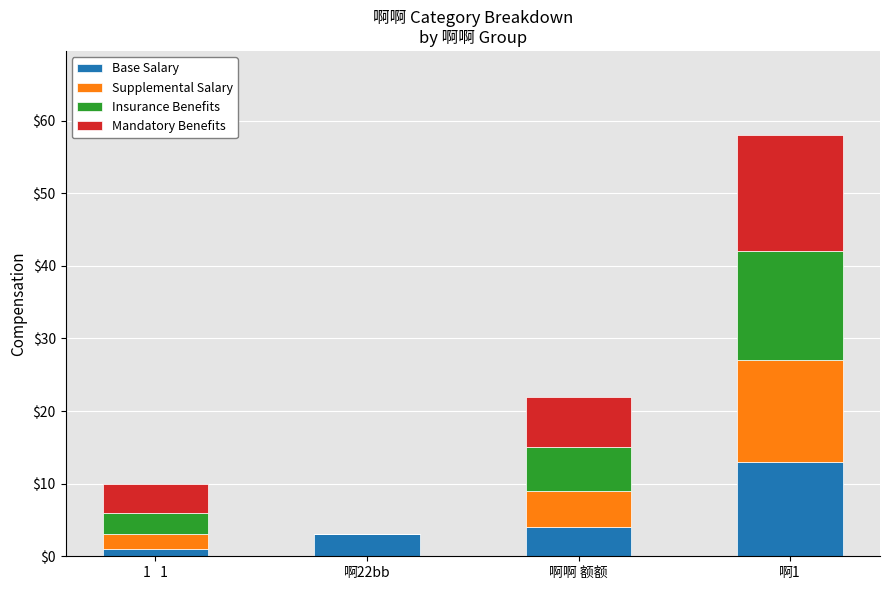

What is the maximum value for Base Salary?

13